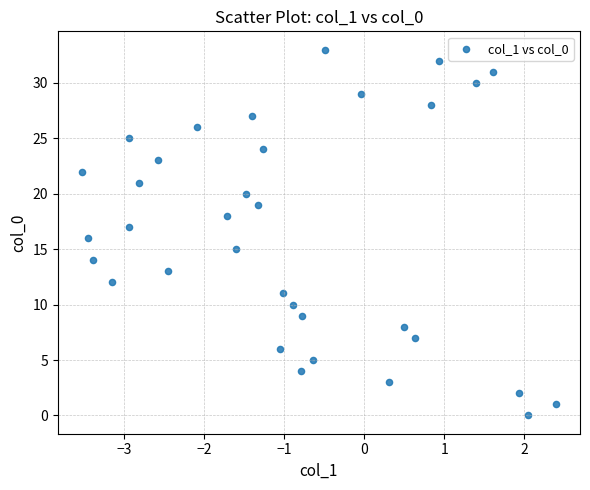

What is the range of Y values (max minus min)?

33